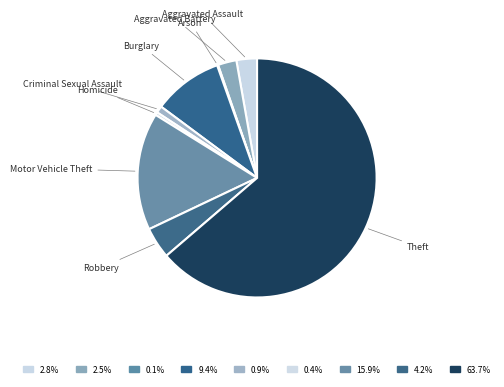

Do Homicide and Aggravated Battery together represent more than half of the pie?

No